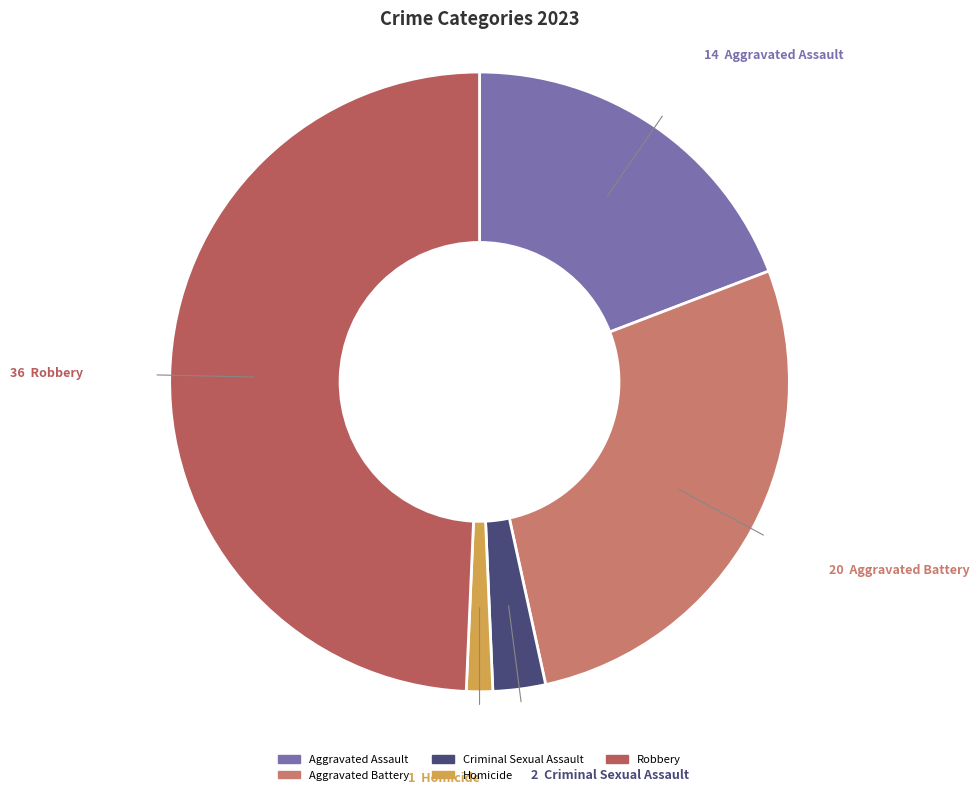

How many slices are in this pie chart?

5